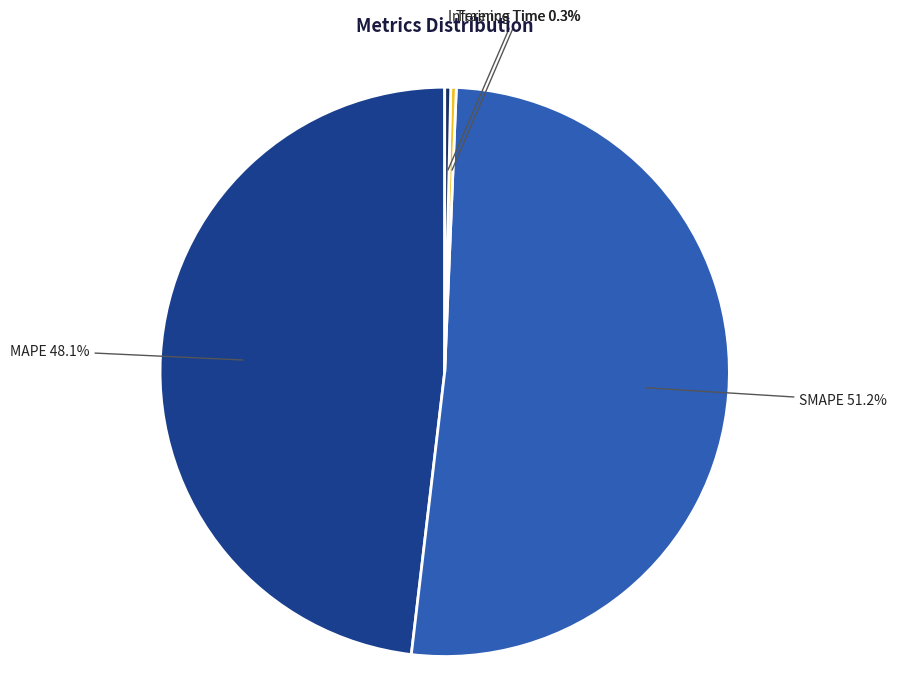

To the nearest percent, what is the difference between the Training Time and SMAPE slice percentages?

51%